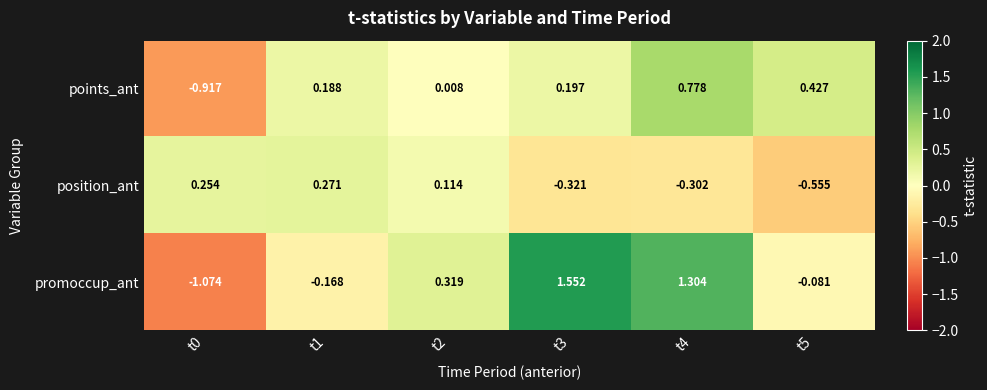

List the series in order of their peak value, lowest first.

position_ant, points_ant, promoccup_ant